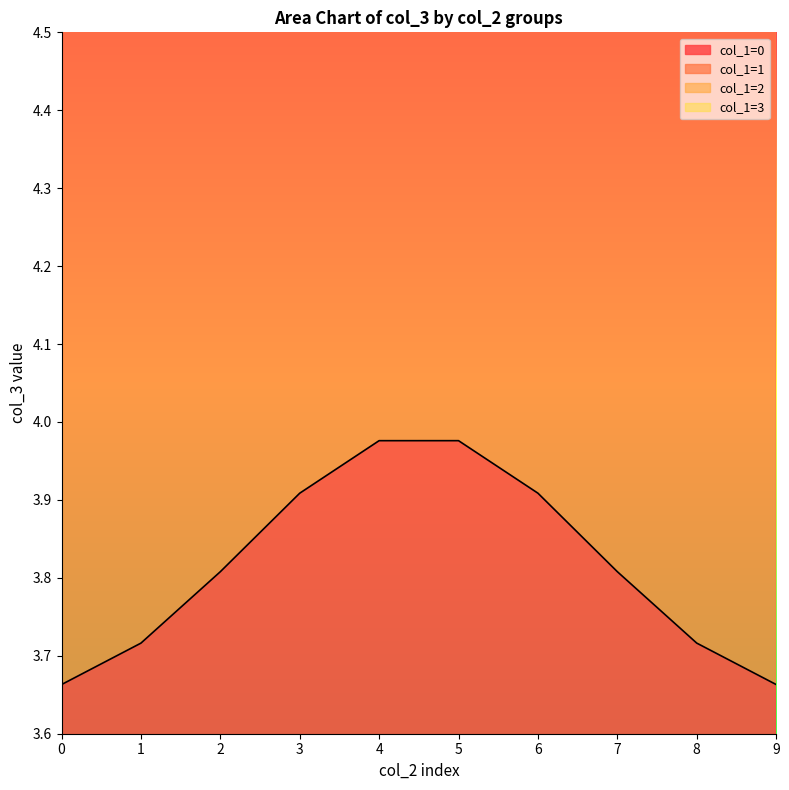

True or false: col_1=2 and col_1=1 cross at least once.

False